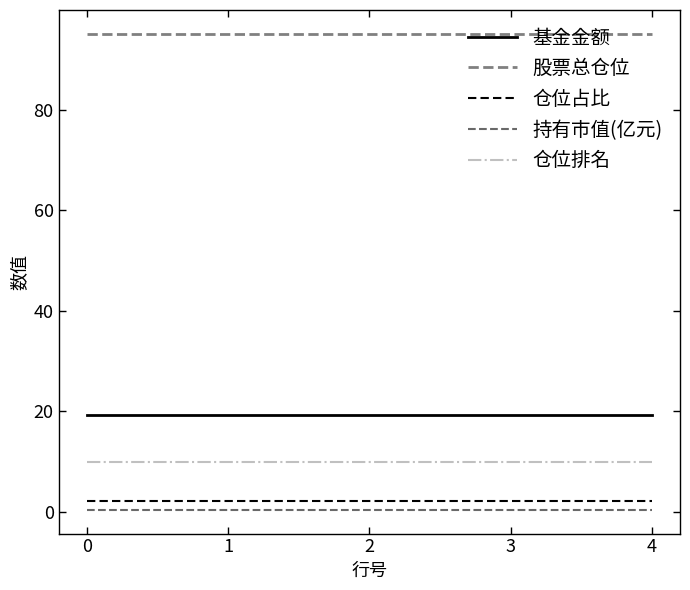

Is it true that 仓位占比 equals 1.1 at 4?

False